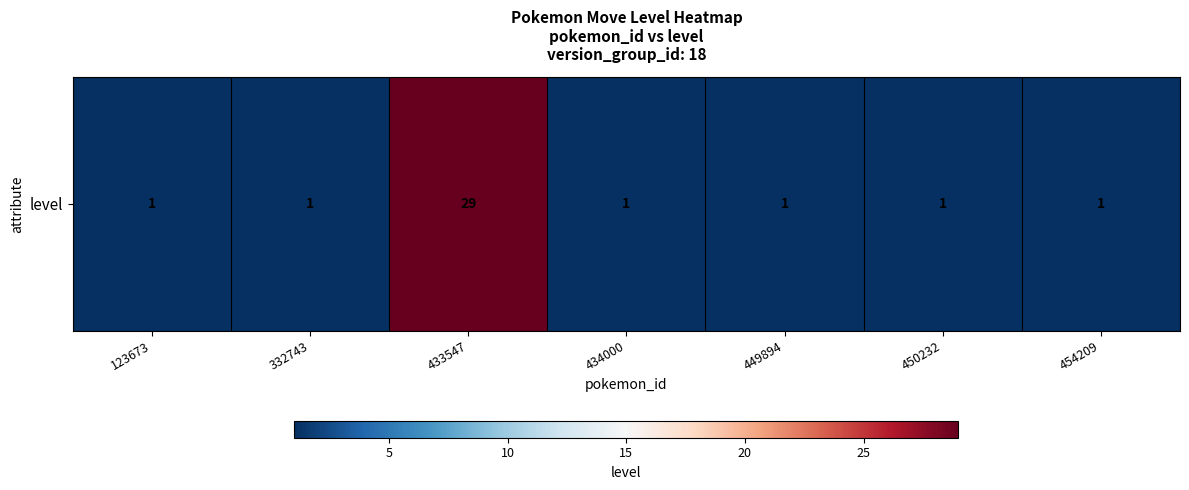

What is the difference between the maximum and minimum values?

28